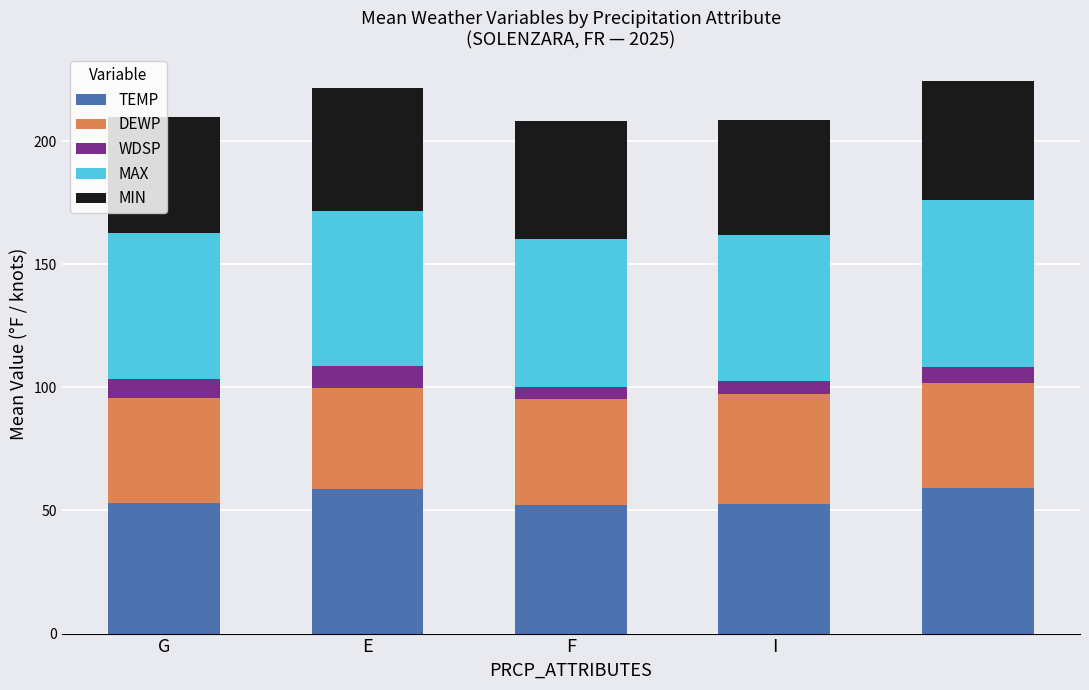

What is the highest value of the TEMP series?

59.2